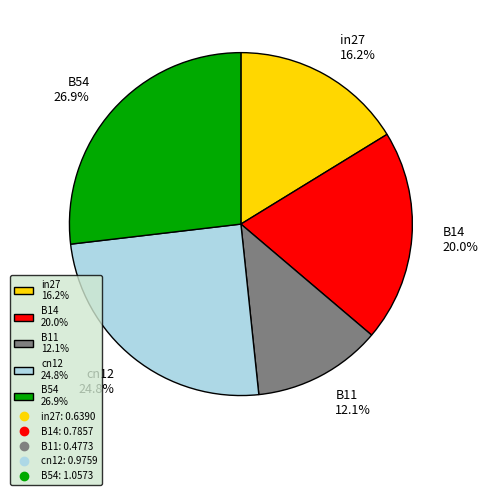

The B11 slice represents 5% of the pie. True or false?

False